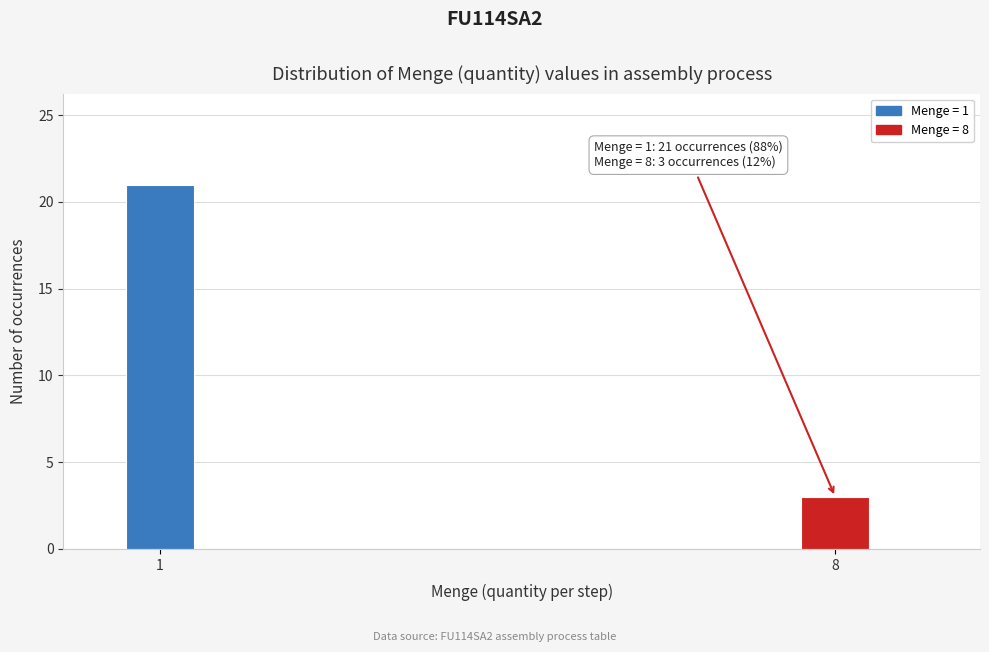

Reading right to left, extract all data points from this chart.

3	21